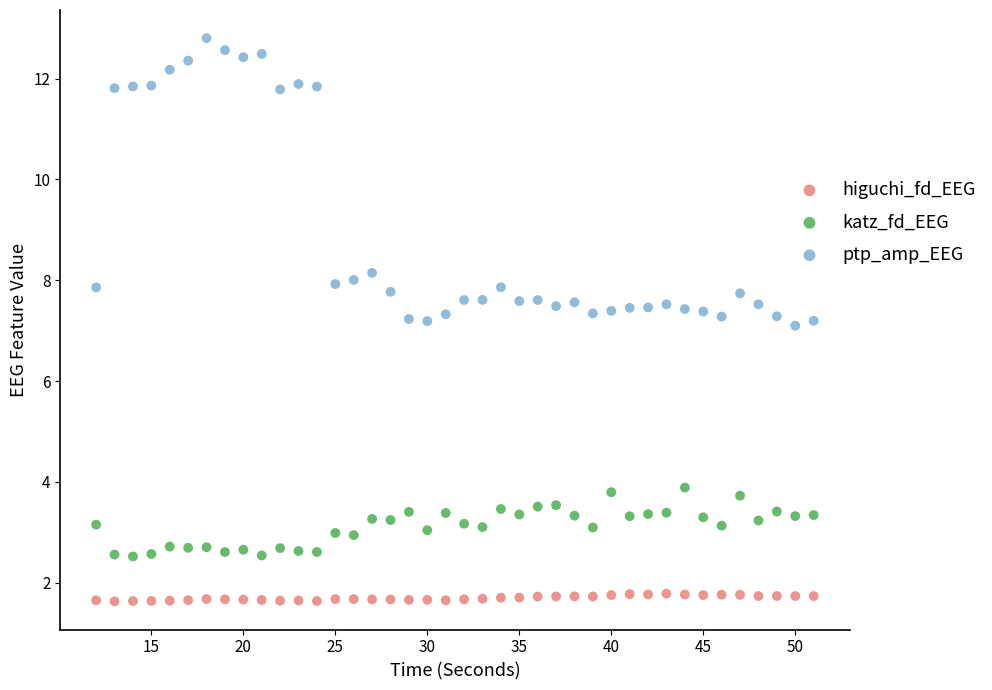

Which series has the largest Y range (max minus min)?

ptp_amp_EEG